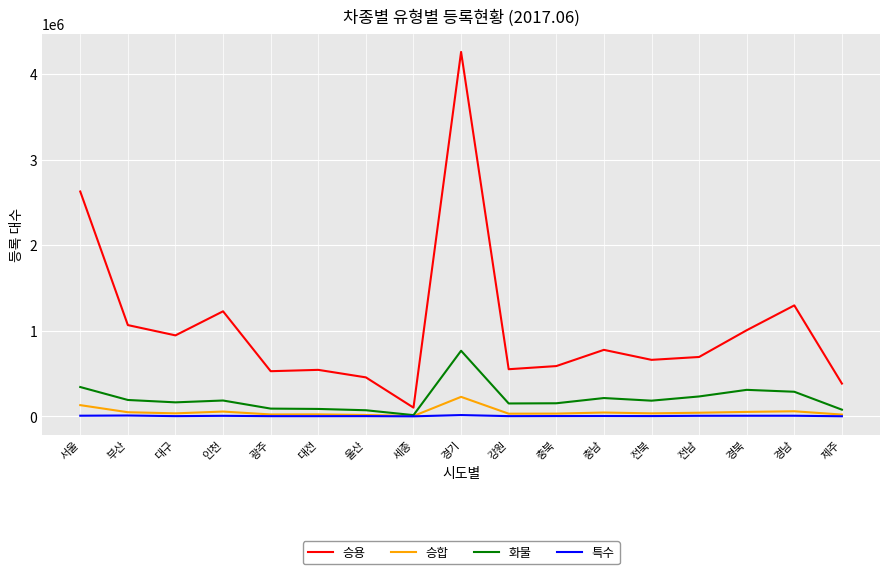

Does the chart have visible grid lines?

Yes